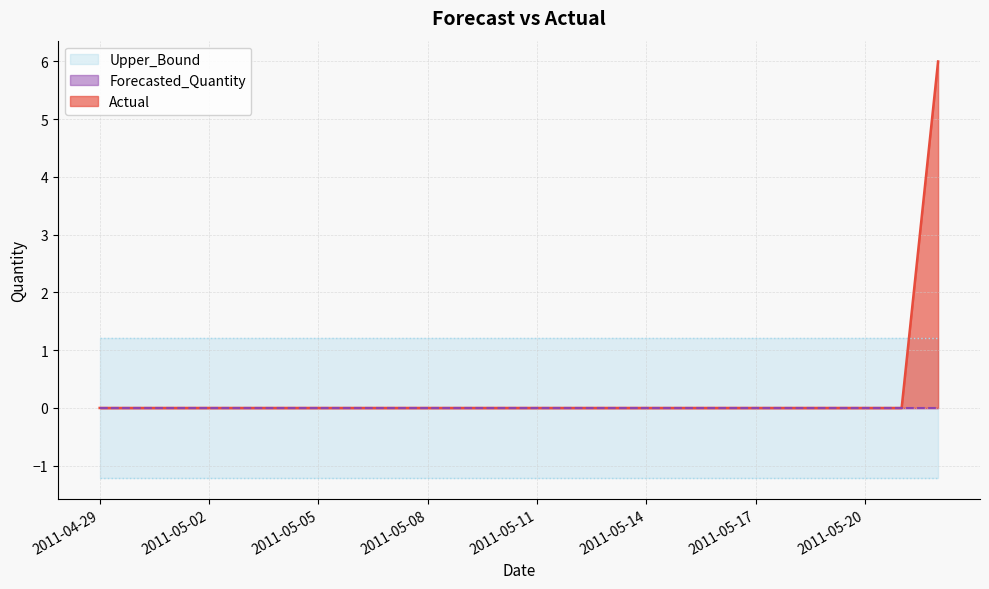

True or false: Upper_Bound has a value of 0.4 at 2011-05-09.

False